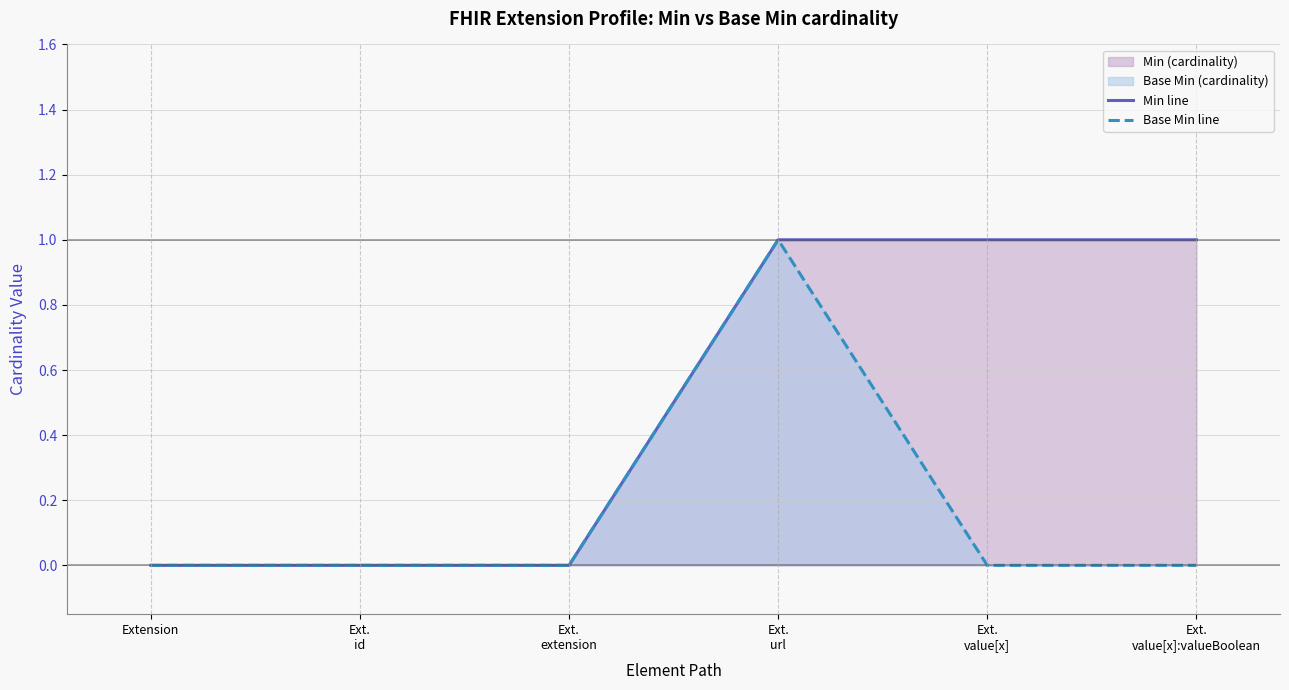

What is the sum of all Base Min line values?

1